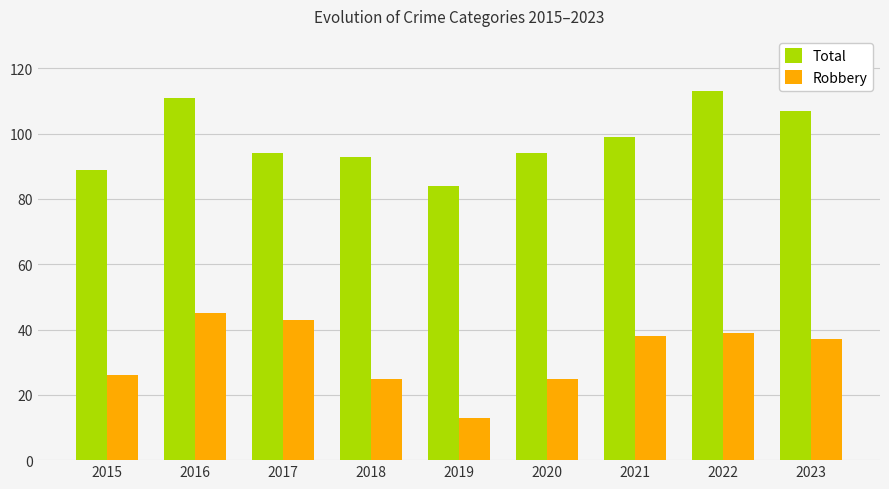

How many bars are there in total?

18